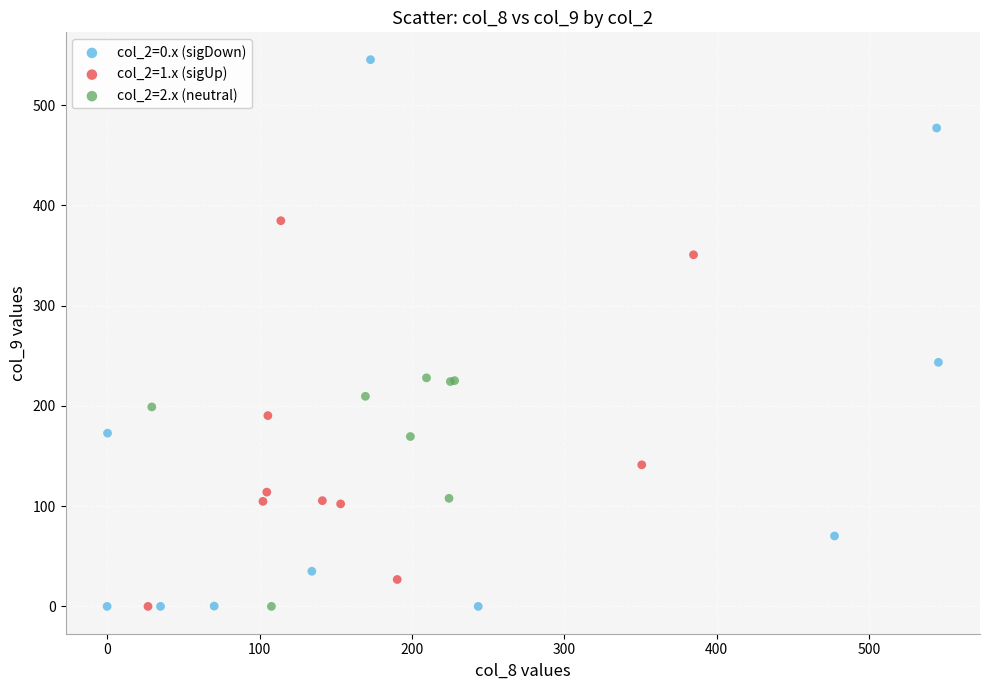

Which series contains the highest Y value?

col_2=0.x (sigDown)